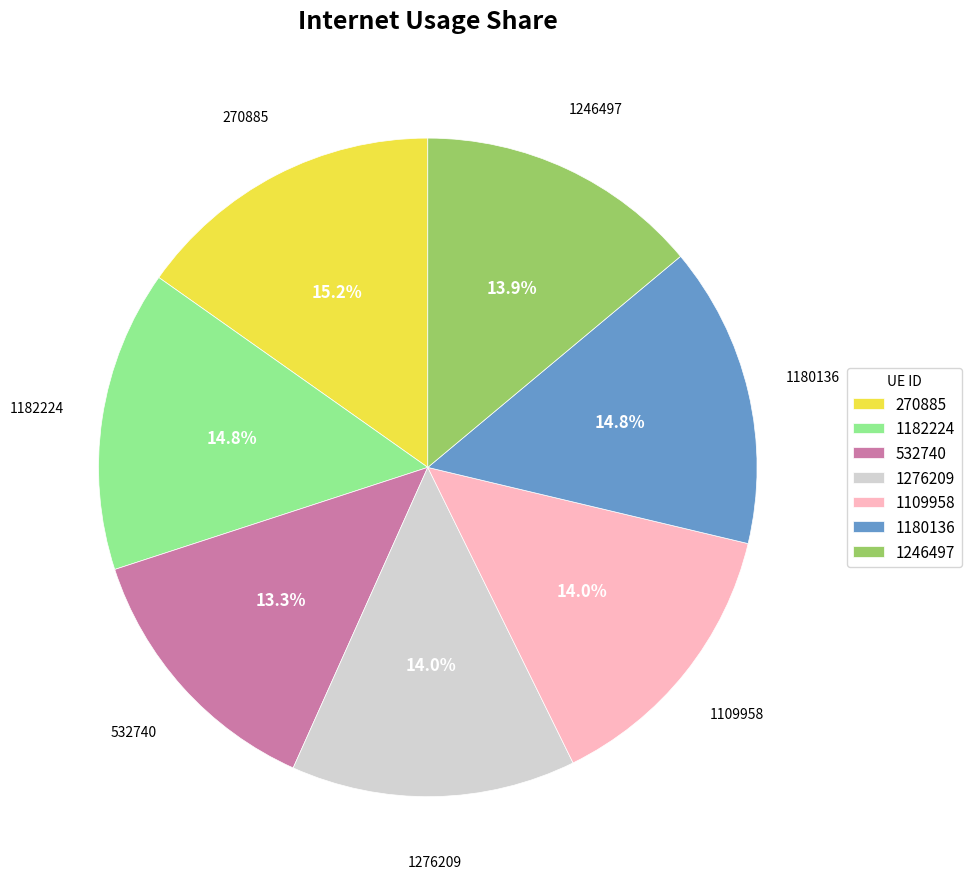

Which category has the smallest portion of the pie?

532740